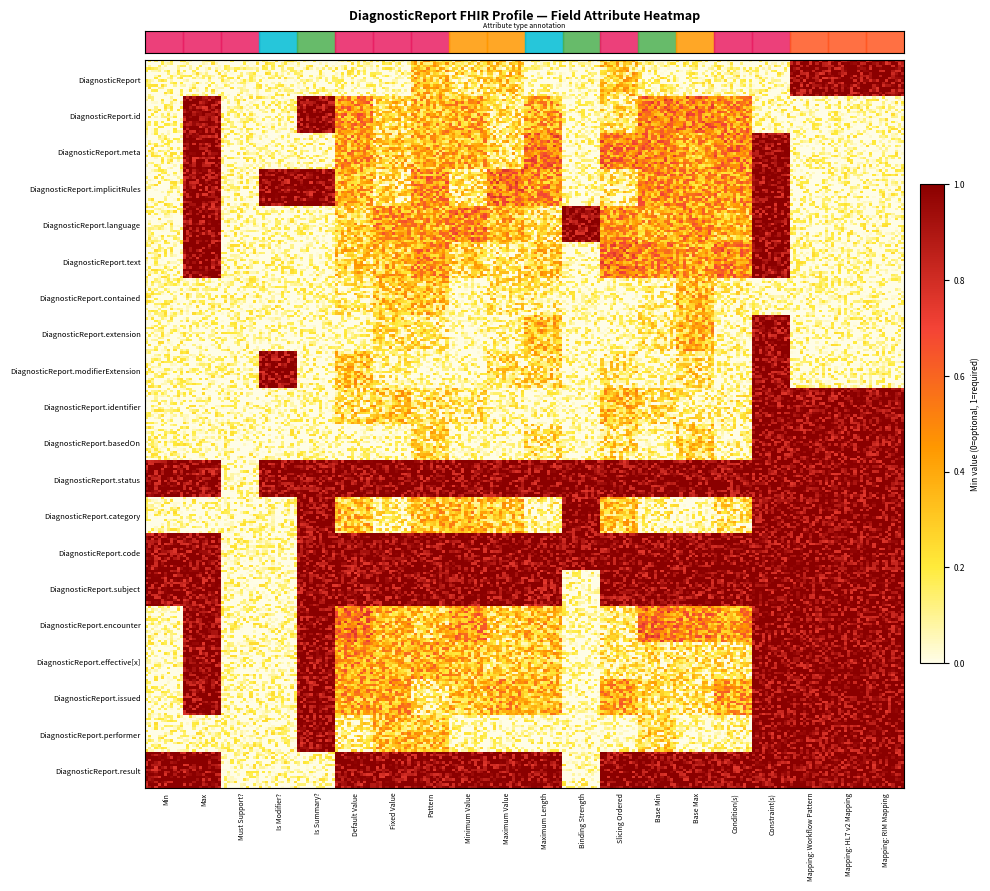

Is the value of DiagnosticReport.contained at 11 greater than the value of DiagnosticReport.category at 16?

No